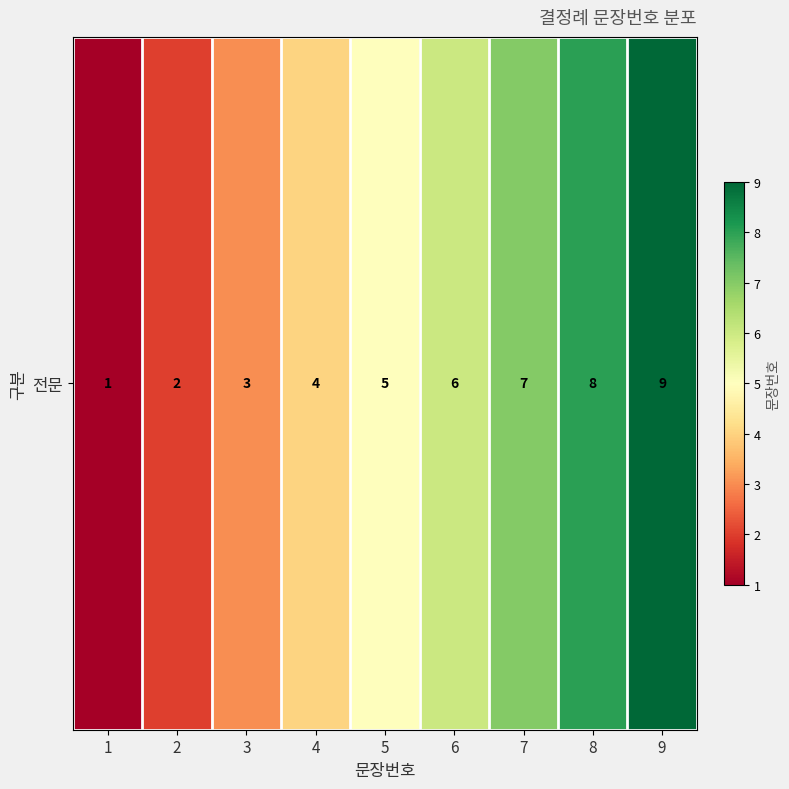

What is the greatest value displayed?

9